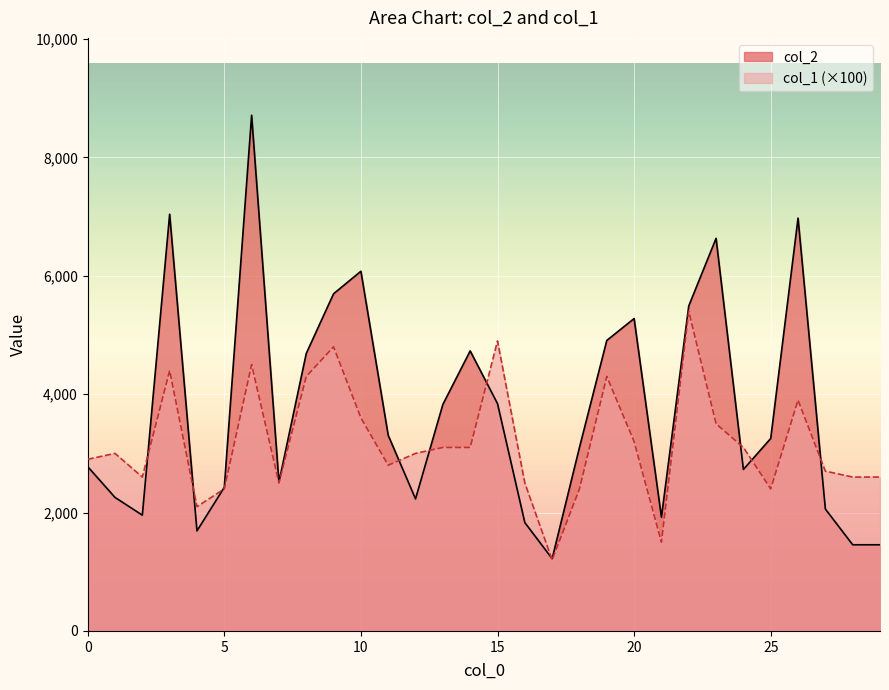

How many lines are shown in the chart?

2